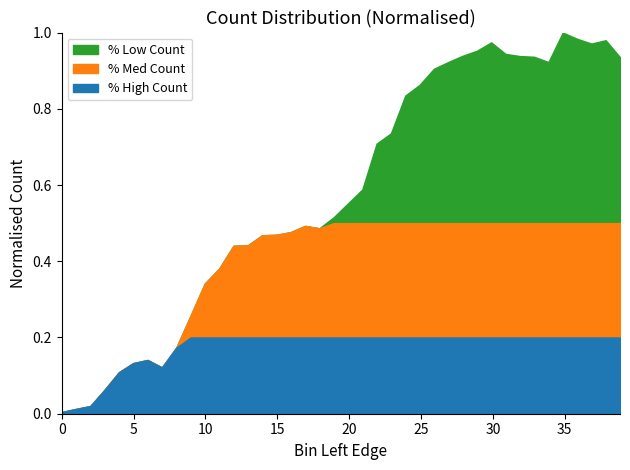

How many categories are shown in the chart?

40